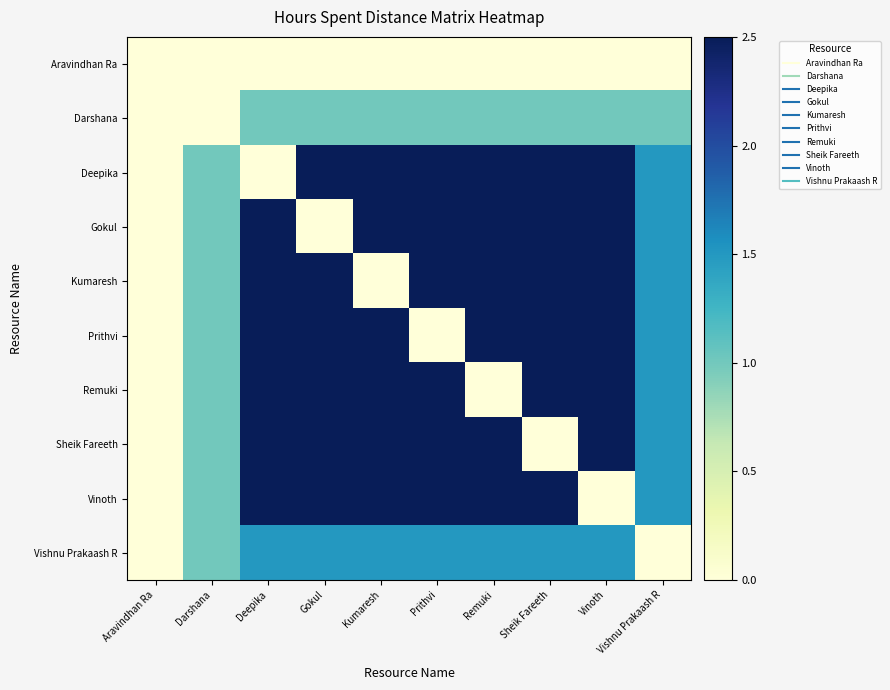

Reading left to right, extract all data points from this chart.

Aravindhan Ra: Aravindhan Ra=0.0	Darshana=0.0	Deepika=0.0	Gokul=0.0	Kumaresh=0.0	Prithvi=0.0	Remuki=0.0	Sheik Fareeth=0.0	Vinoth=0.0	Vishnu Prakaash R=0.0
Darshana: Aravindhan Ra=0.0	Darshana=0.0	Deepika=1.0	Gokul=1.0	Kumaresh=1.0	Prithvi=1.0	Remuki=1.0	Sheik Fareeth=1.0	Vinoth=1.0	Vishnu Prakaash R=1.0
Deepika: Aravindhan Ra=0.0	Darshana=1.0	Deepika=0.0	Gokul=2.5	Kumaresh=2.5	Prithvi=2.5	Remuki=2.5	Sheik Fareeth=2.5	Vinoth=2.5	Vishnu Prakaash R=1.5
Gokul: Aravindhan Ra=0.0	Darshana=1.0	Deepika=2.5	Gokul=0.0	Kumaresh=2.5	Prithvi=2.5	Remuki=2.5	Sheik Fareeth=2.5	Vinoth=2.5	Vishnu Prakaash R=1.5
Kumaresh: Aravindhan Ra=0.0	Darshana=1.0	Deepika=2.5	Gokul=2.5	Kumaresh=0.0	Prithvi=2.5	Remuki=2.5	Sheik Fareeth=2.5	Vinoth=2.5	Vishnu Prakaash R=1.5
Prithvi: Aravindhan Ra=0.0	Darshana=1.0	Deepika=2.5	Gokul=2.5	Kumaresh=2.5	Prithvi=0.0	Remuki=2.5	Sheik Fareeth=2.5	Vinoth=2.5	Vishnu Prakaash R=1.5
Remuki: Aravindhan Ra=0.0	Darshana=1.0	Deepika=2.5	Gokul=2.5	Kumaresh=2.5	Prithvi=2.5	Remuki=0.0	Sheik Fareeth=2.5	Vinoth=2.5	Vishnu Prakaash R=1.5
Sheik Fareeth: Aravindhan Ra=0.0	Darshana=1.0	Deepika=2.5	Gokul=2.5	Kumaresh=2.5	Prithvi=2.5	Remuki=2.5	Sheik Fareeth=0.0	Vinoth=2.5	Vishnu Prakaash R=1.5
Vinoth: Aravindhan Ra=0.0	Darshana=1.0	Deepika=2.5	Gokul=2.5	Kumaresh=2.5	Prithvi=2.5	Remuki=2.5	Sheik Fareeth=2.5	Vinoth=0.0	Vishnu Prakaash R=1.5
Vishnu Prakaash R: Aravindhan Ra=0.0	Darshana=1.0	Deepika=1.5	Gokul=1.5	Kumaresh=1.5	Prithvi=1.5	Remuki=1.5	Sheik Fareeth=1.5	Vinoth=1.5	Vishnu Prakaash R=0.0